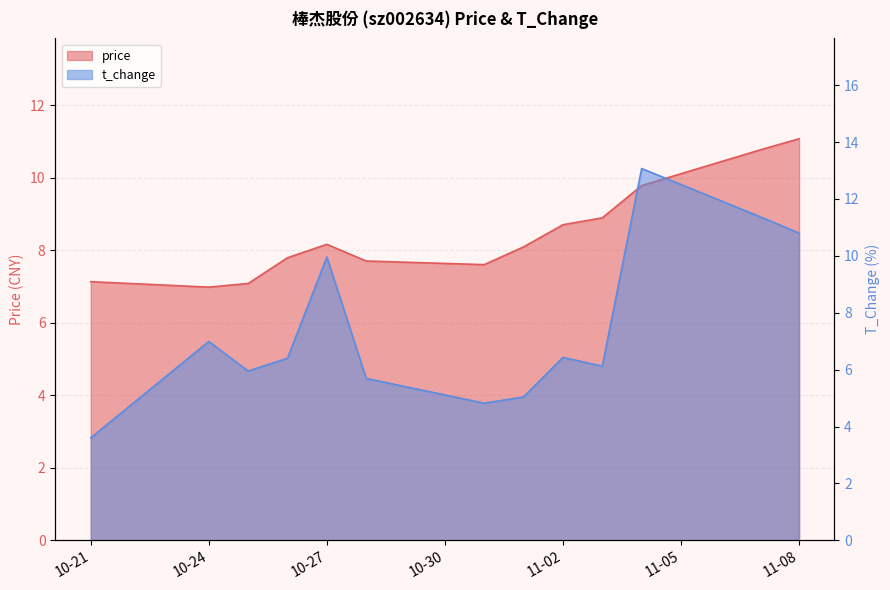

At how many categories does at least one series exceed 11?

3